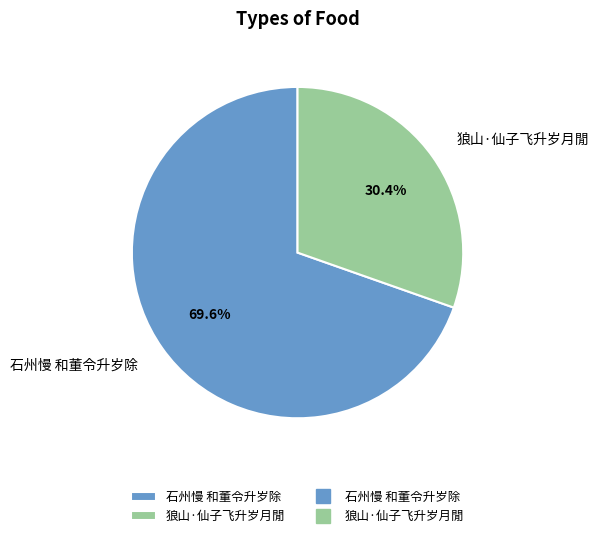

Which category has the smallest portion of the pie?

狼山·仙子飞升岁月閒